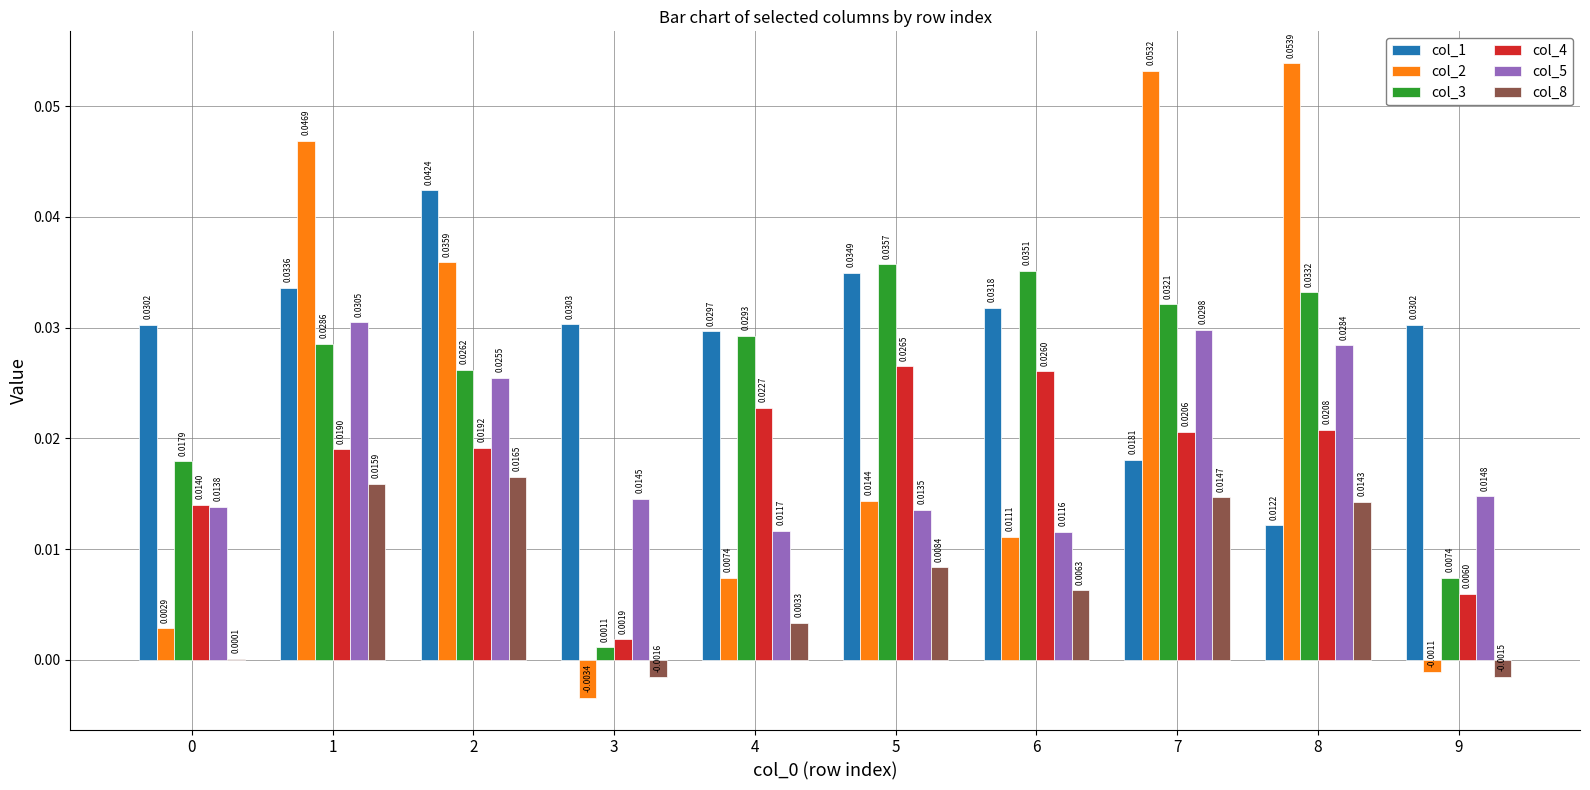

Are the bars horizontal?

No